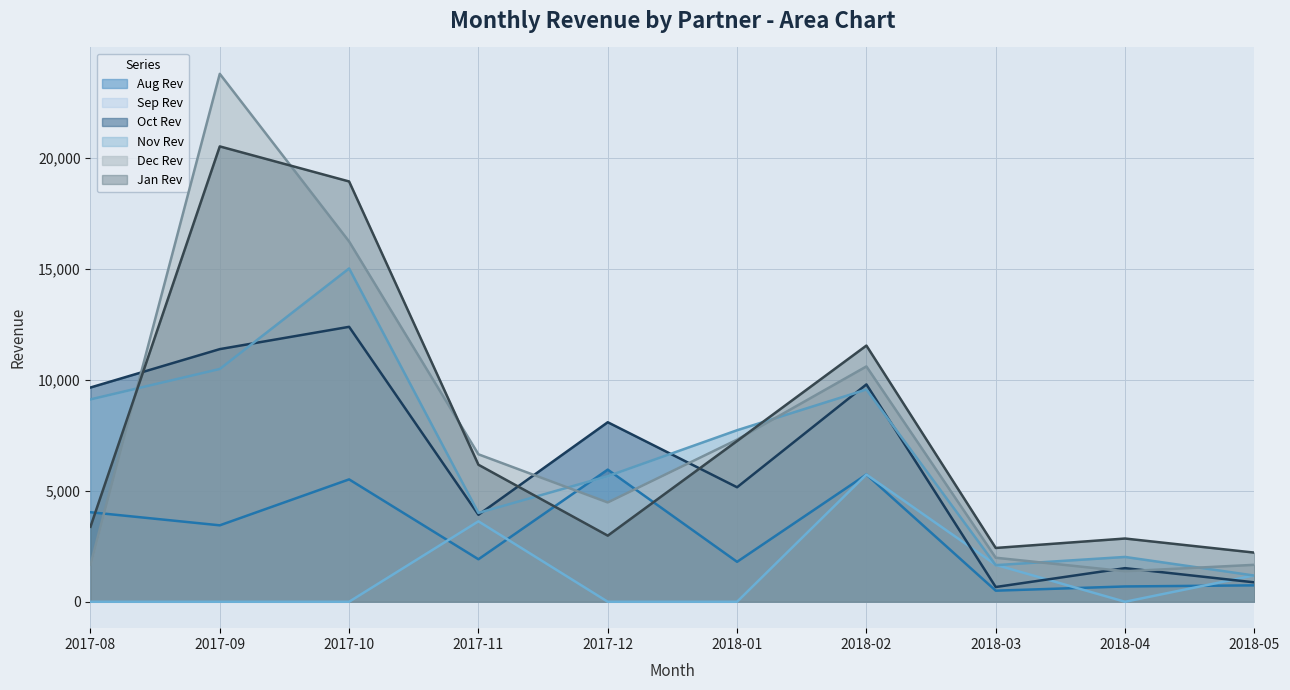

What are all the series names shown in the legend?

Aug Rev, Sep Rev, Oct Rev, Nov Rev, Dec Rev, Jan Rev